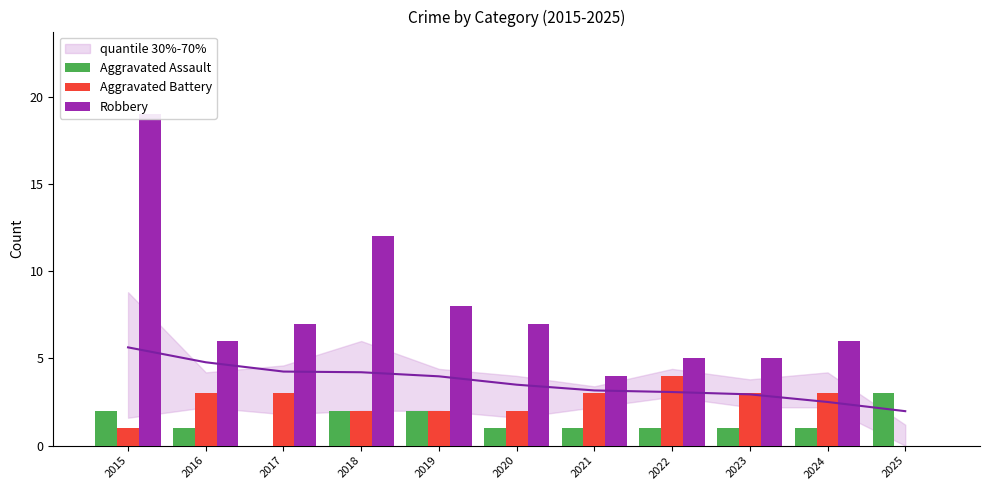

Reading left to right, transcribe all the data shown in this chart.

Aggravated Assault: 2015=2	2016=1	2017=0	2018=2	2019=2	2020=1	2021=1	2022=1	2023=1	2024=1	2025=3
Aggravated Battery: 2015=1	2016=3	2017=3	2018=2	2019=2	2020=2	2021=3	2022=4	2023=3	2024=3	2025=0
Robbery: 2015=19	2016=6	2017=7	2018=12	2019=8	2020=7	2021=4	2022=5	2023=5	2024=6	2025=0